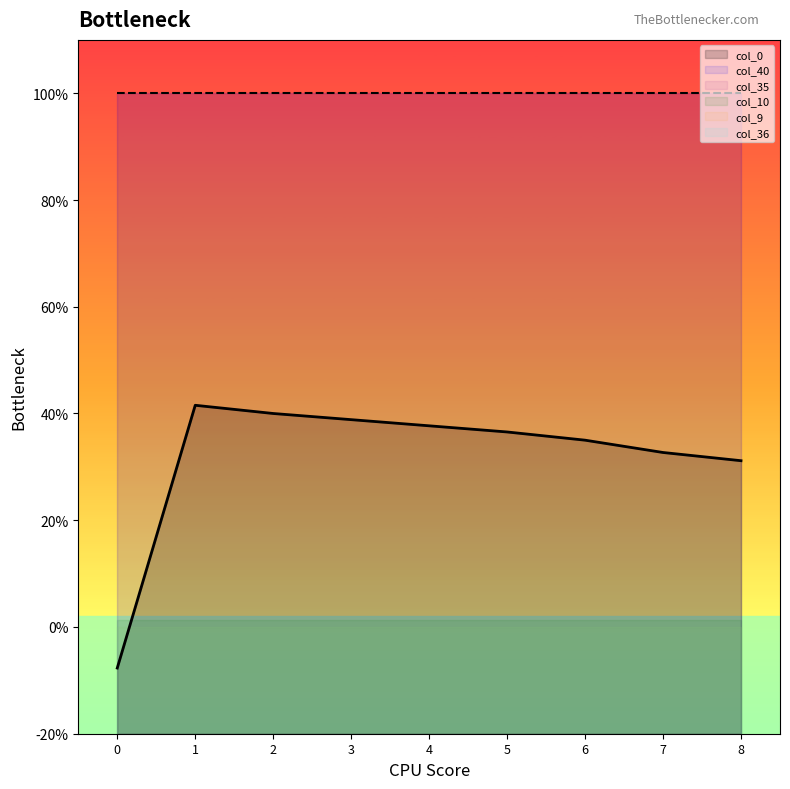

The col_0 series shows -0.0 at 0. True or false?

False